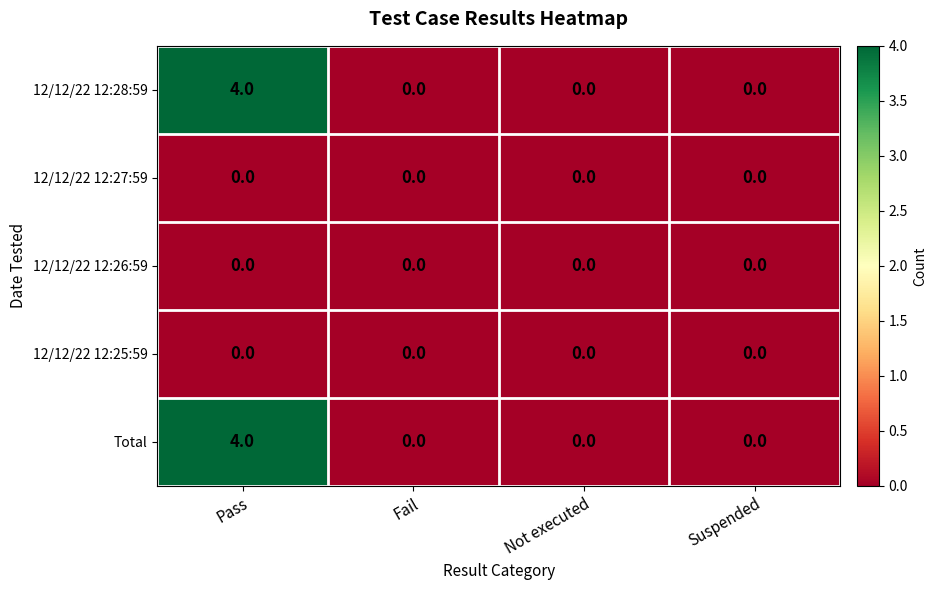

At which category is the sum across all series the highest?

Pass